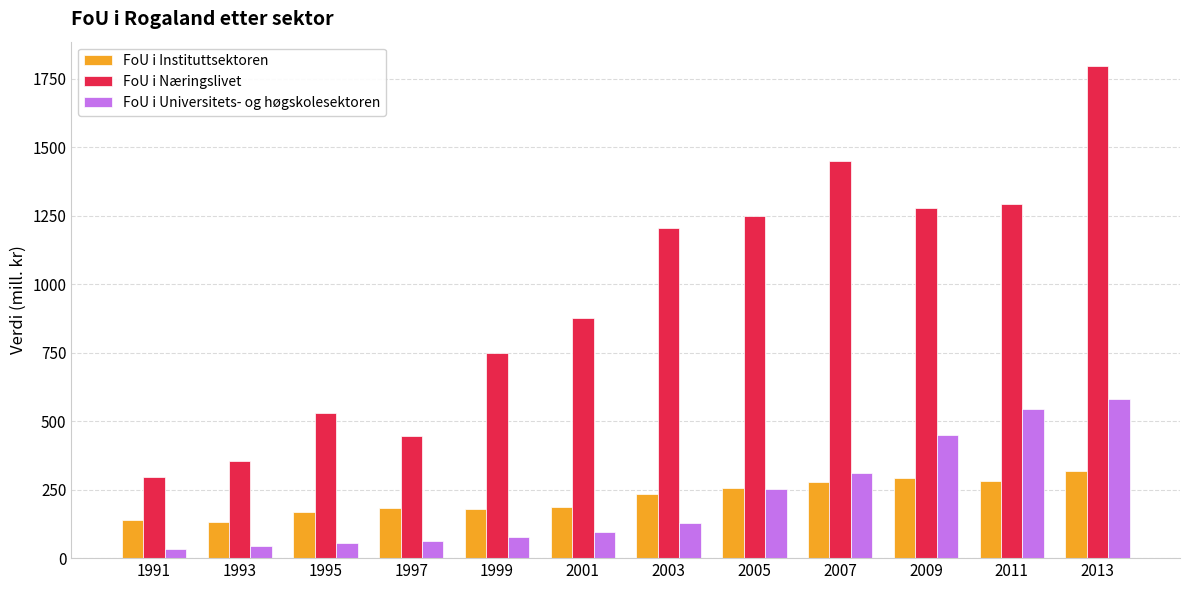

Where is FoU i Universitets- og høgskolesektoren nearest to the value 308?

2007